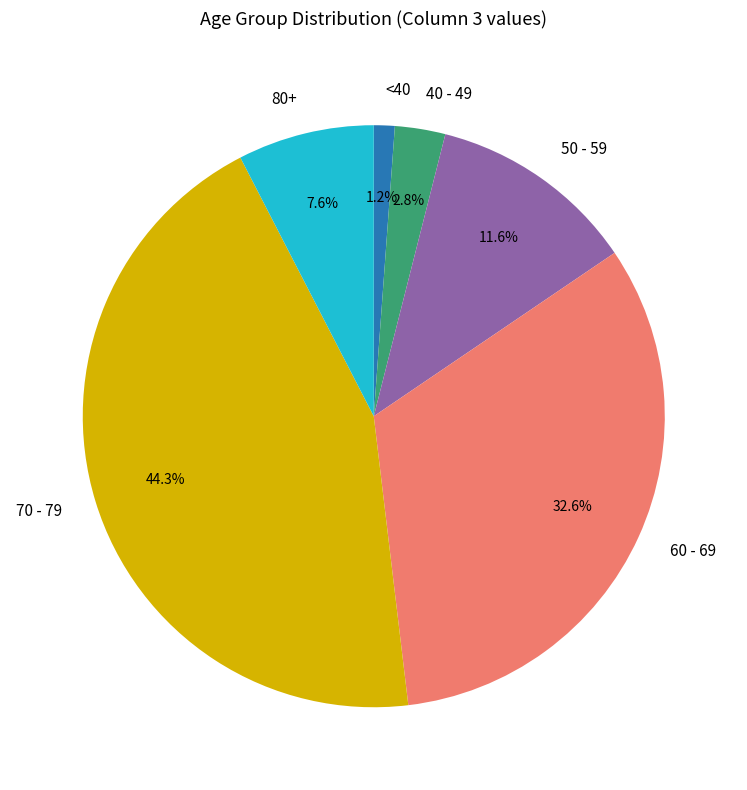

Does any single category account for the majority?

No